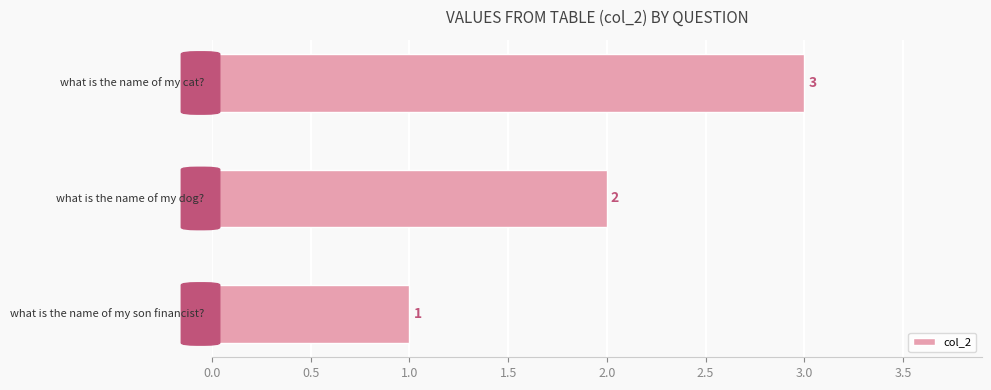

What is the sum of all values?

6